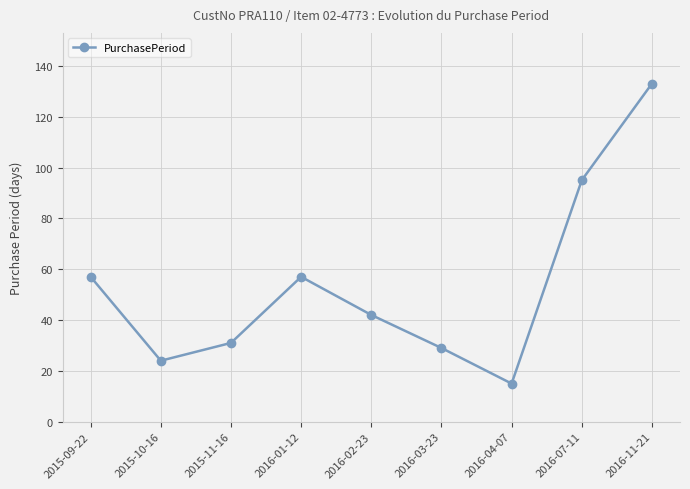

At which category does the data reach its first local valley?

2015-10-16